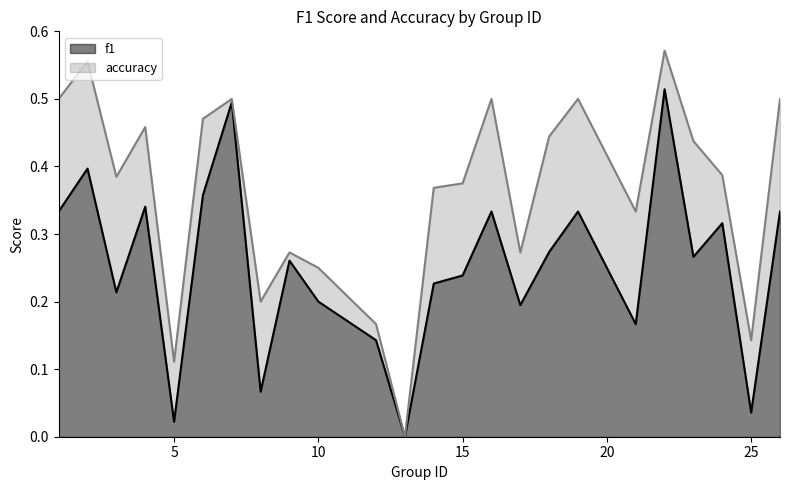

Which series has the largest total across all categories?

accuracy